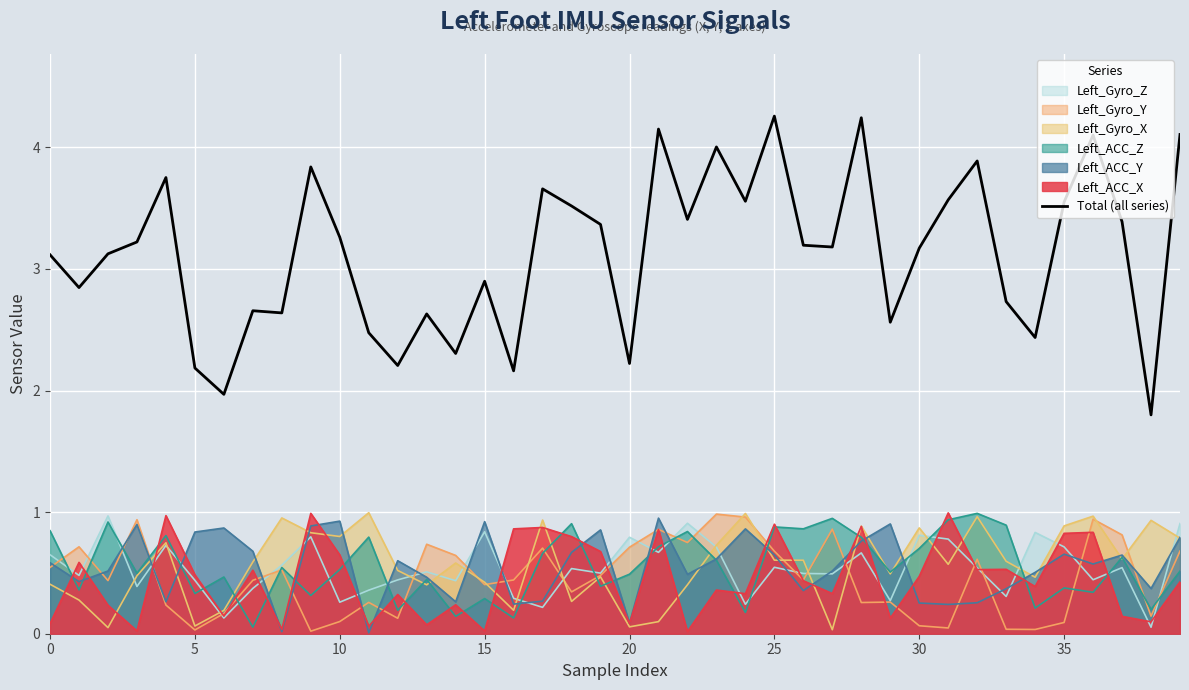

The value of Left_Gyro_Y at 30 is 0.1. True or false?

True